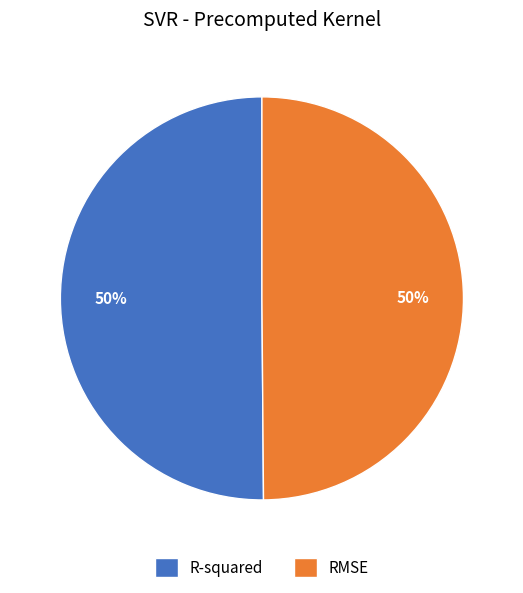

To the nearest percent, what is the combined percentage of R-squared and RMSE?

100%